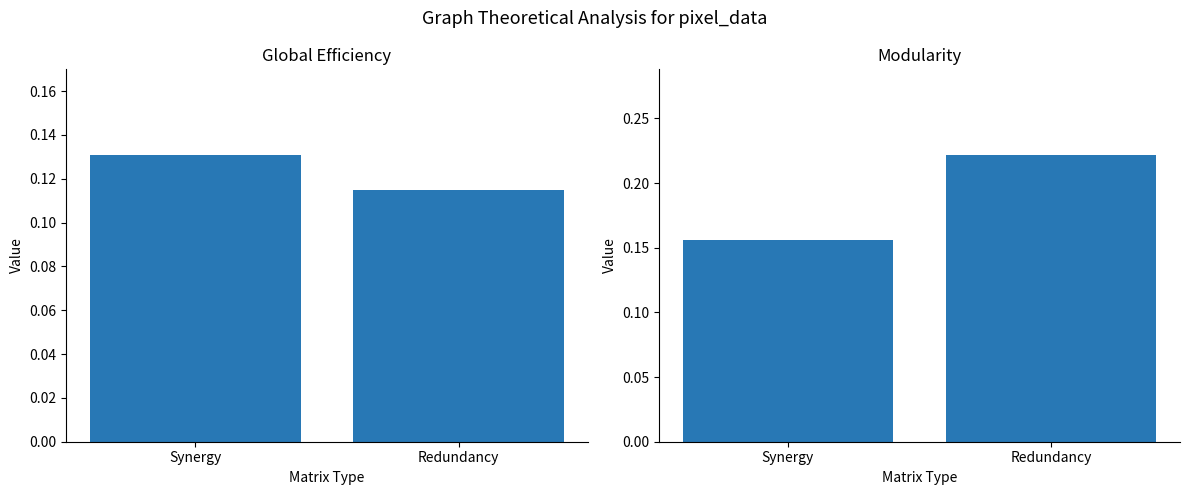

What is the label of the 2nd bar from the left?

Redundancy